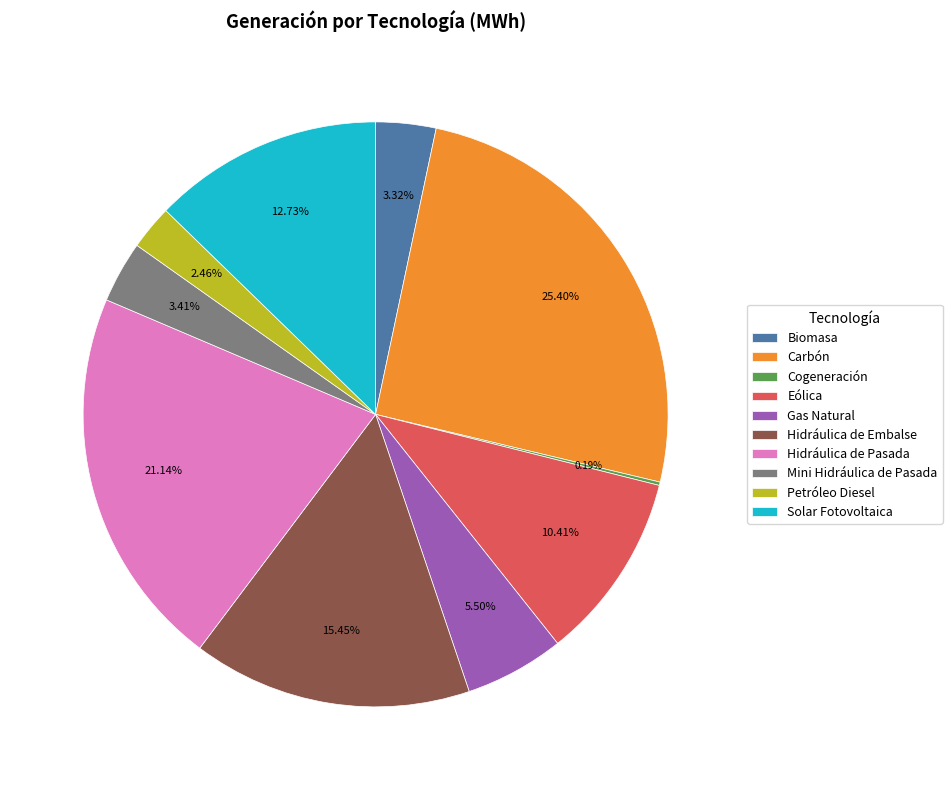

Between Carbón and Solar Fotovoltaica, which is larger?

Carbón